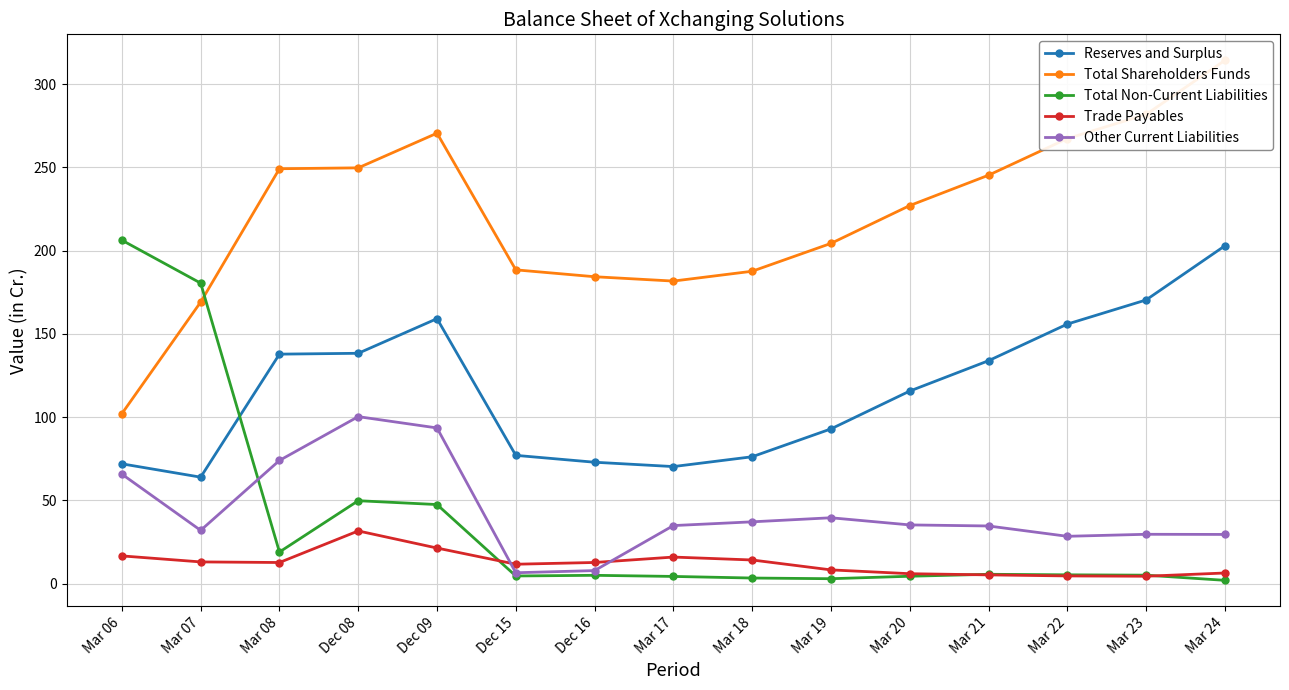

The Total Non-Current Liabilities series shows 4.4 at Mar 17. True or false?

True